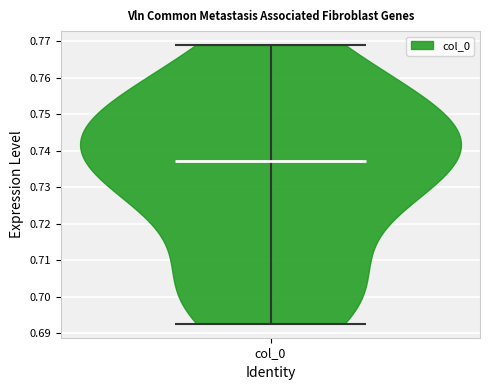

What is the highest point the violin for col_0 reaches on the y-axis? The values are not printed on the chart, so give them approximately, as read against the axis.

0.769